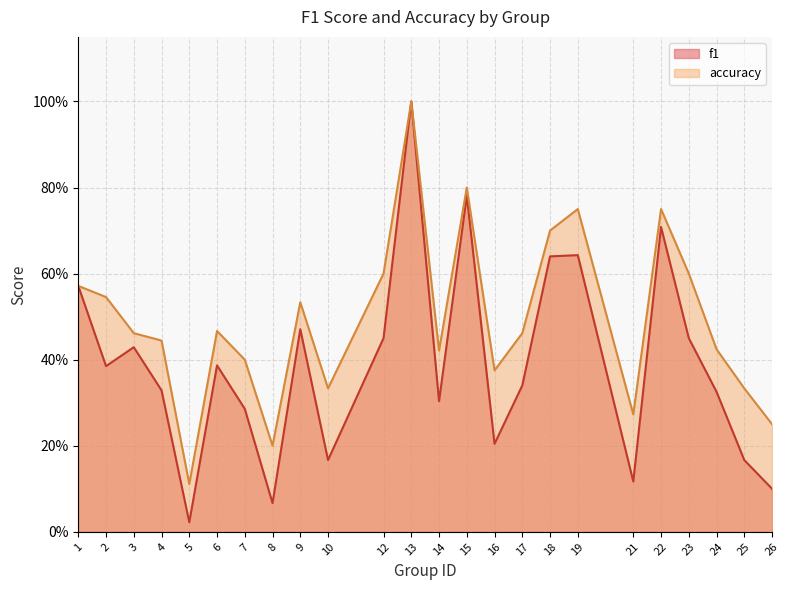

True or false: accuracy and f1 cross at least once.

False